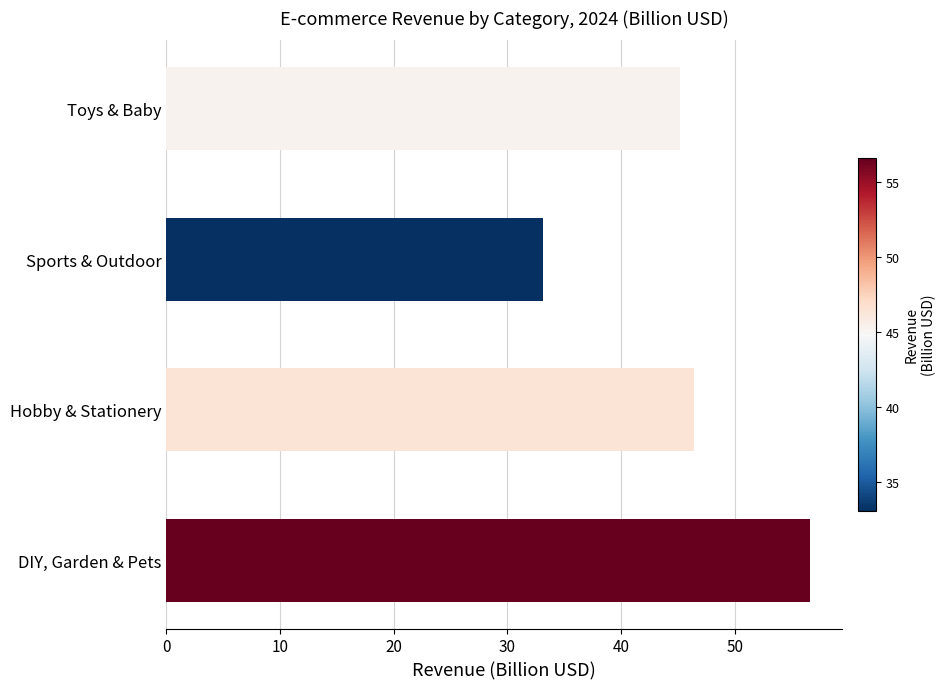

Reading top to bottom, list all the values displayed in this chart.

45.2	33.1	46.4	56.6